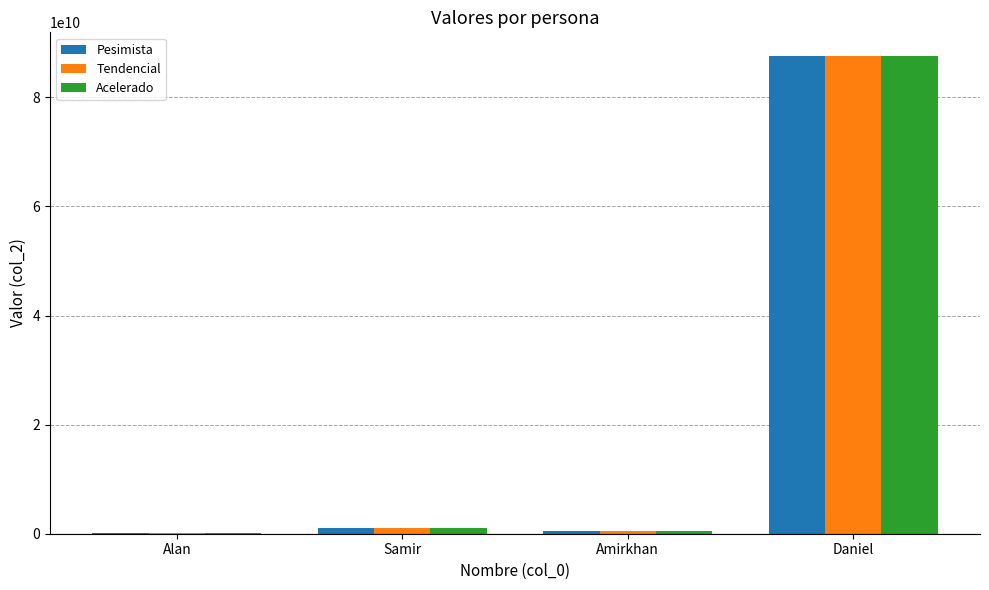

At which label does Pesimista reach its peak?

Daniel